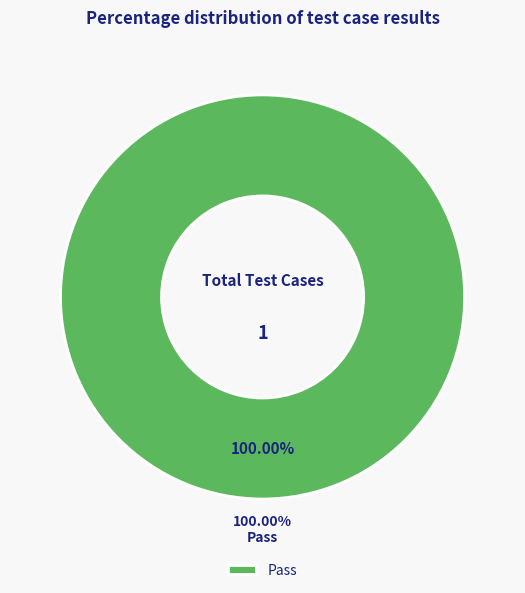

Do Pass and Fail together represent more than half of the pie?

Yes